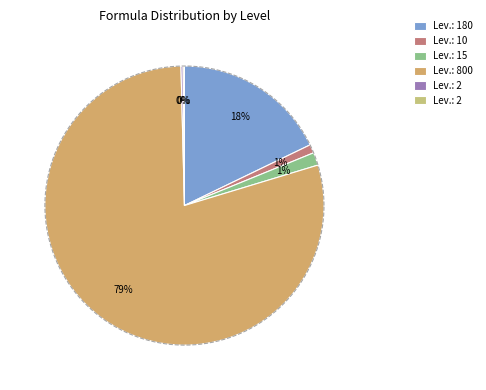

What is the ratio of the value at 15 to the value at 10?

1.5